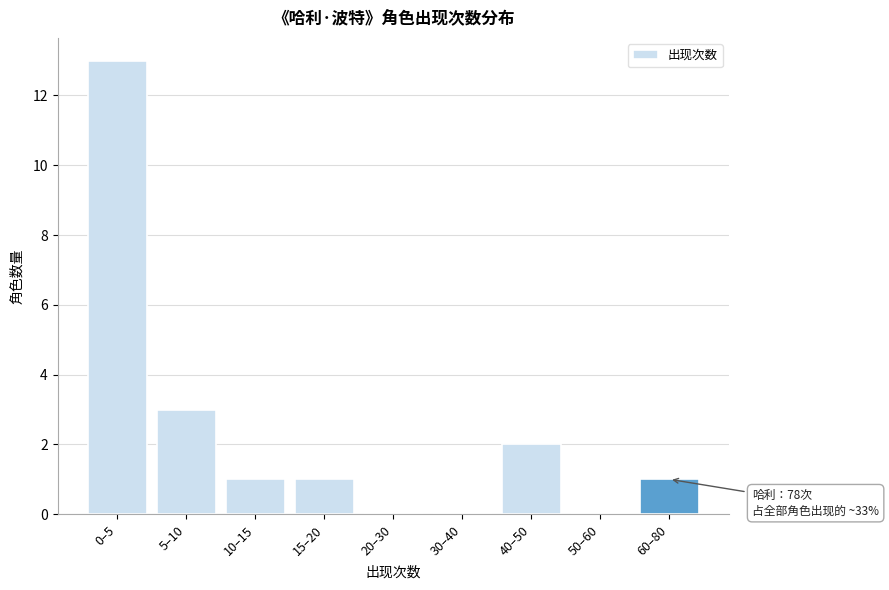

Reading left to right, what are all the values shown in this chart?

0–5=13	5–10=3	10–15=1	15–20=1	20–30=0	30–40=0	40–50=2	50–60=0	60–80=1